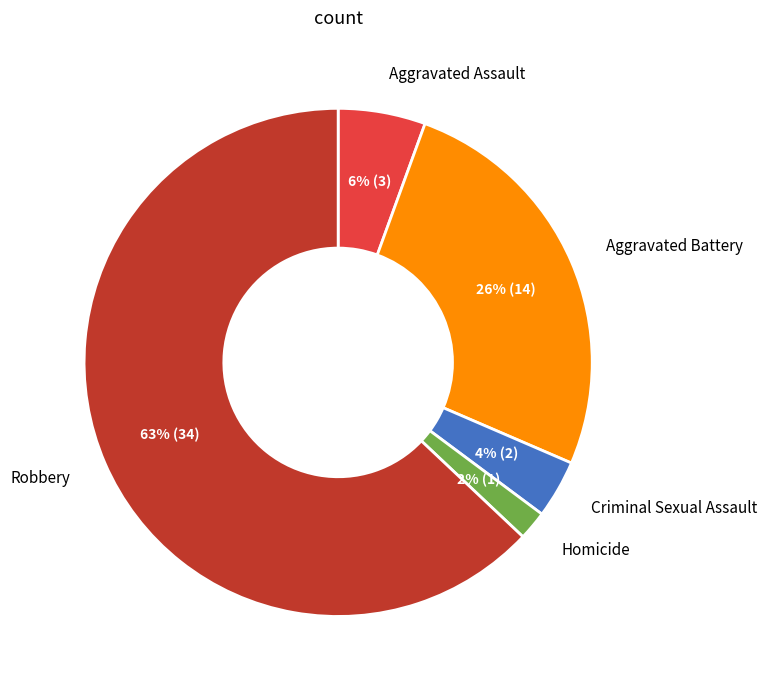

What is the largest slice in the pie chart?

Robbery